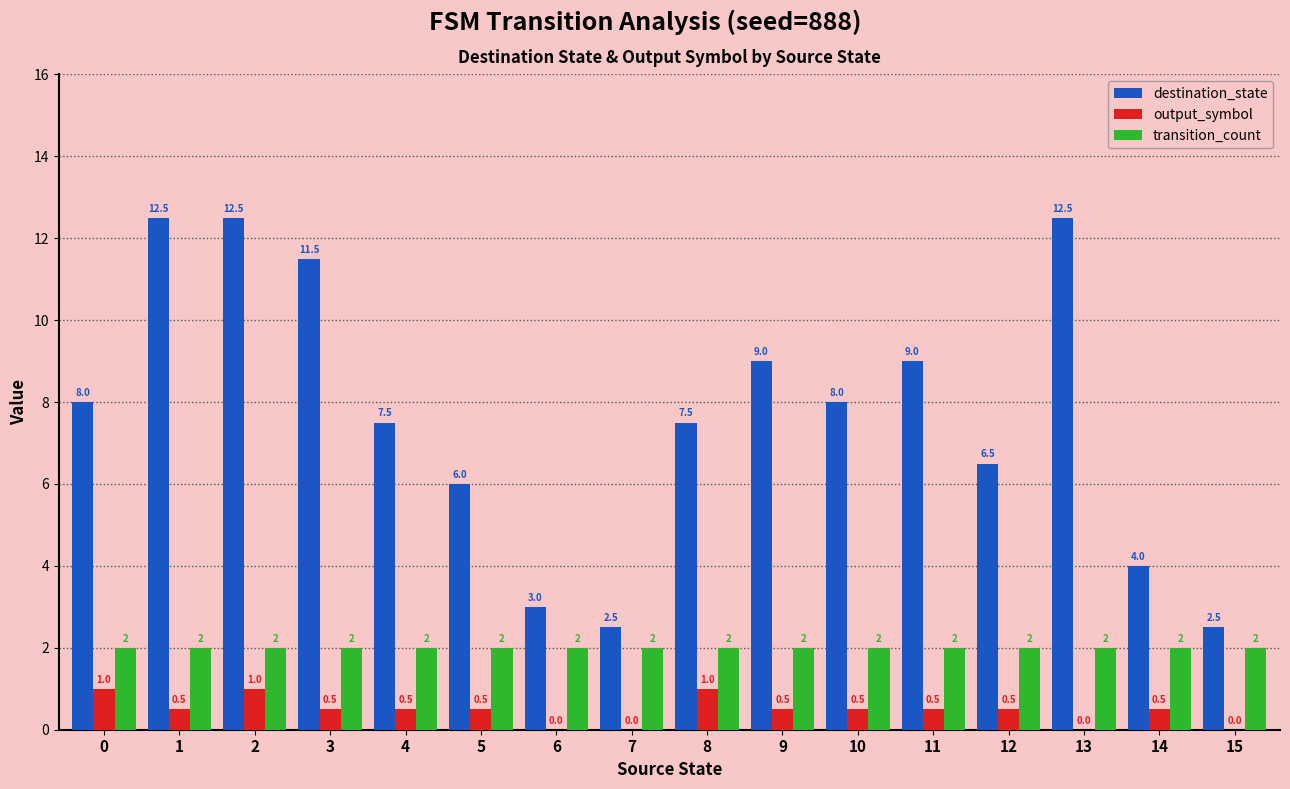

Which series changed the most between 2 and 6?

destination_state